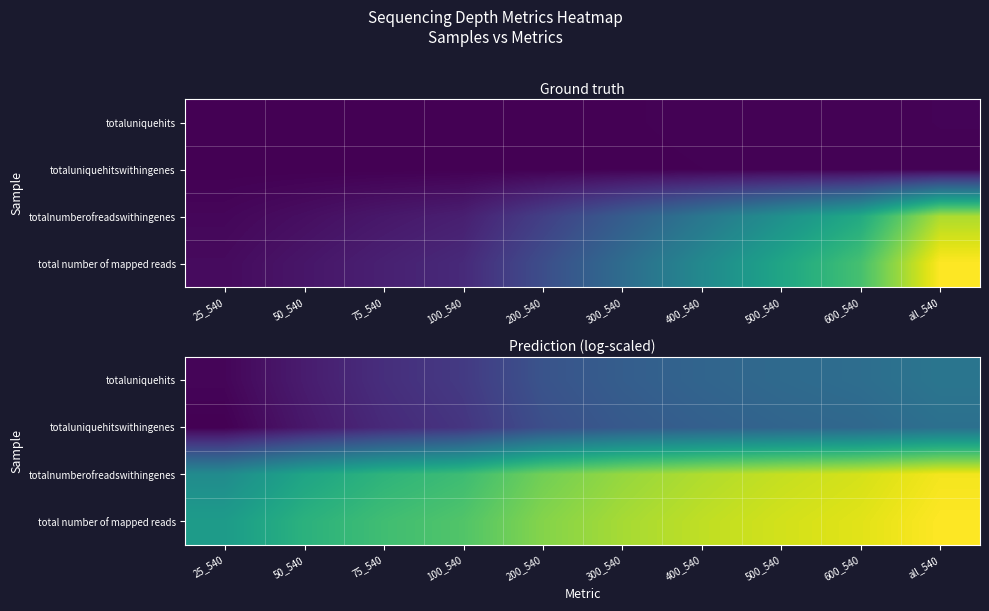

What is the maximum value shown in the chart?

11.4